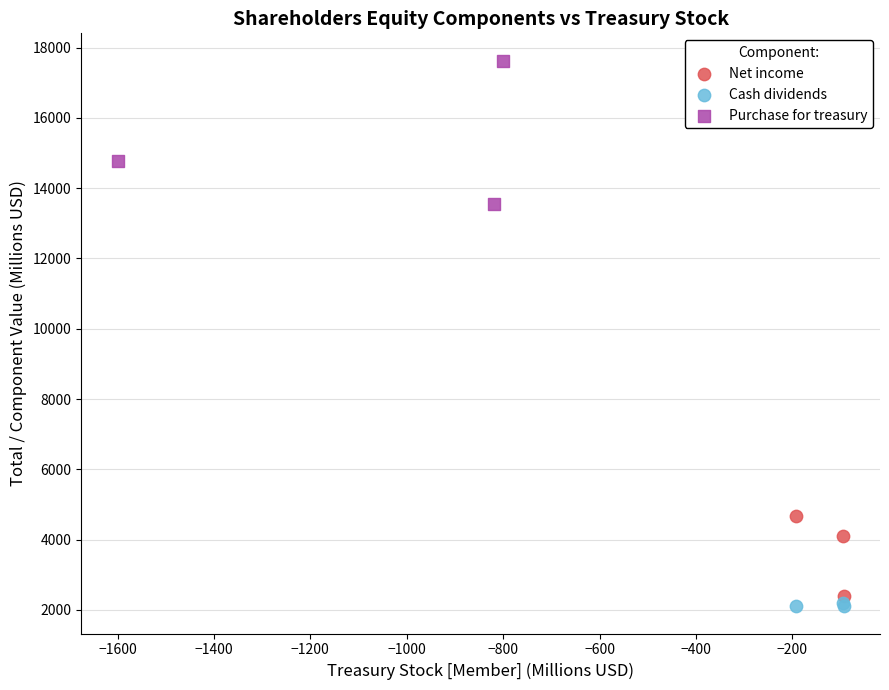

Which series has the widest spread of Y values?

Purchase for treasury